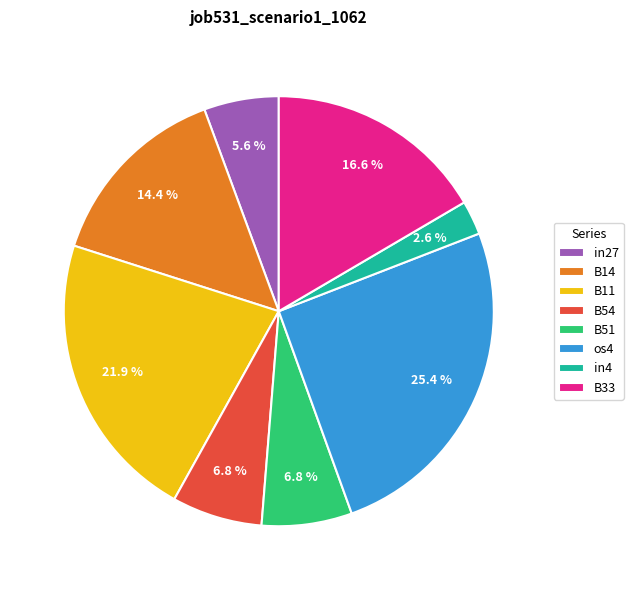

Which has a higher value, in4 or B54?

B54